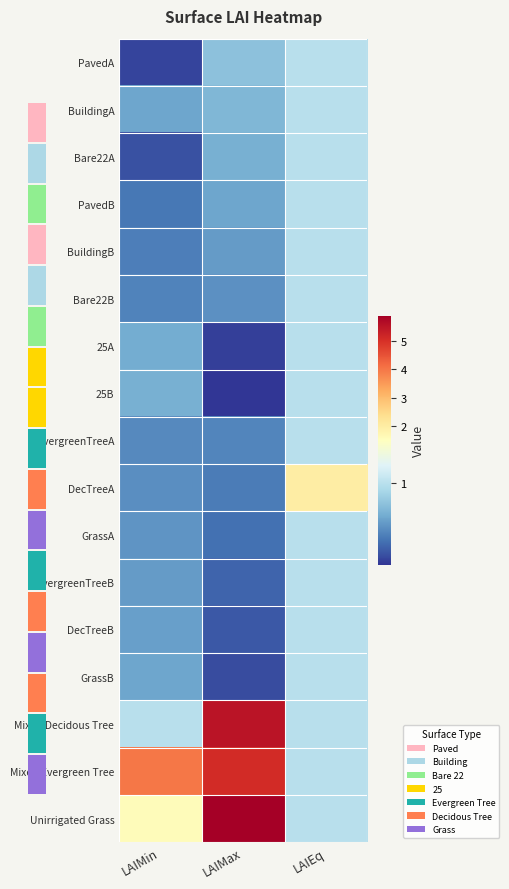

Which category has the highest value in the EvergreenTreeA series?

LAIEq